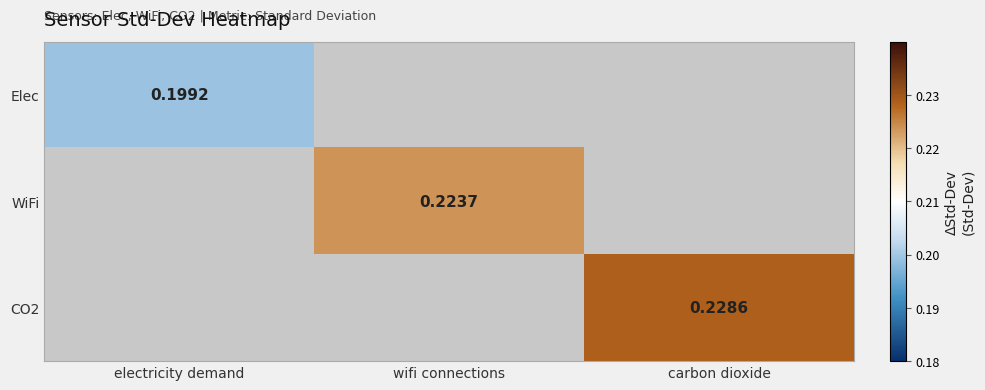

What is the greatest value displayed?

0.2